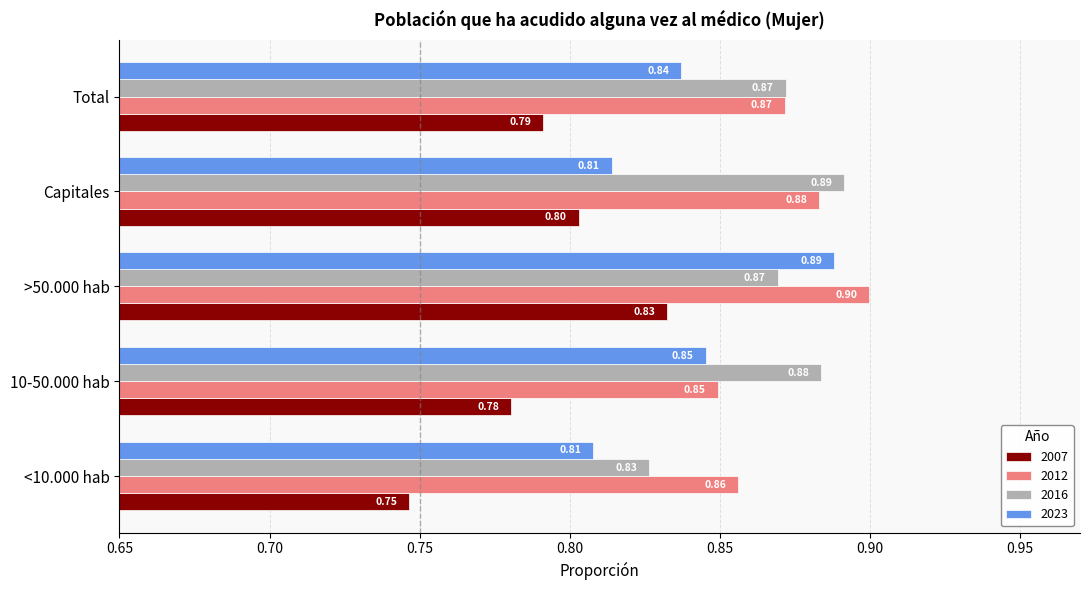

Which series changed the most between <10.000 hab and 10-50.000 hab?

2016